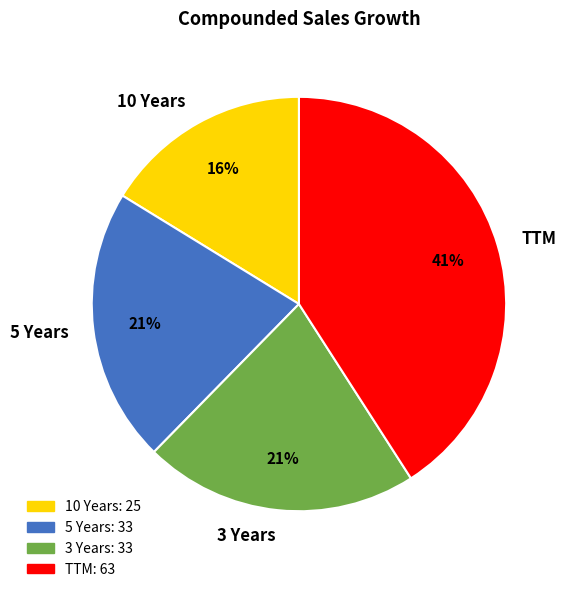

To the nearest percent, what percentage of the pie is 3 Years?

21%